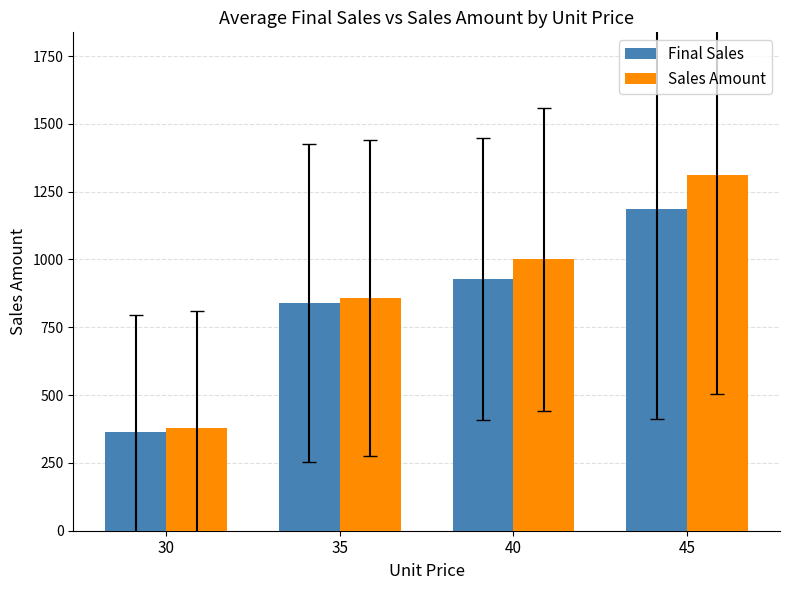

Where is Sales Amount nearest to the value 845?

35